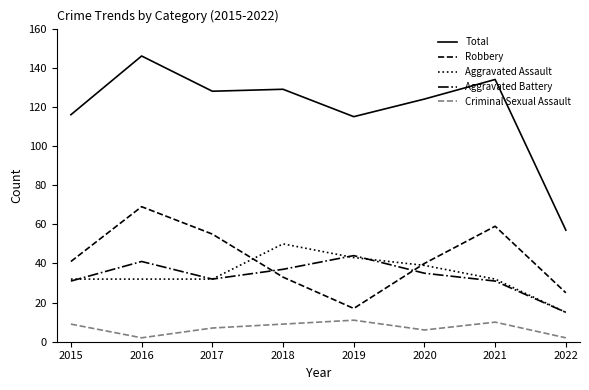

What is the maximum value for Criminal Sexual Assault?

11